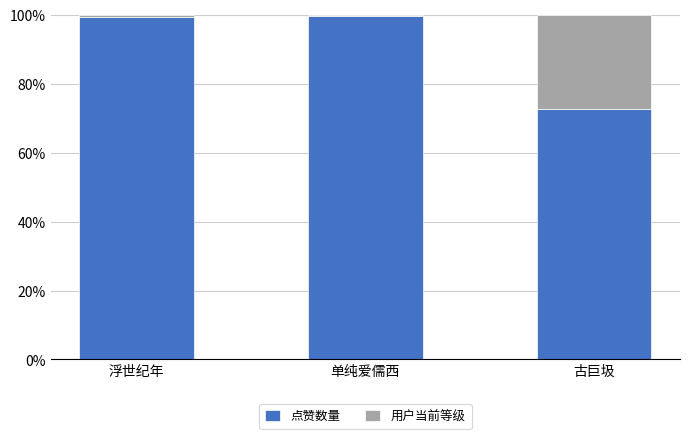

What is the minimum value for 点赞数量?

72.7